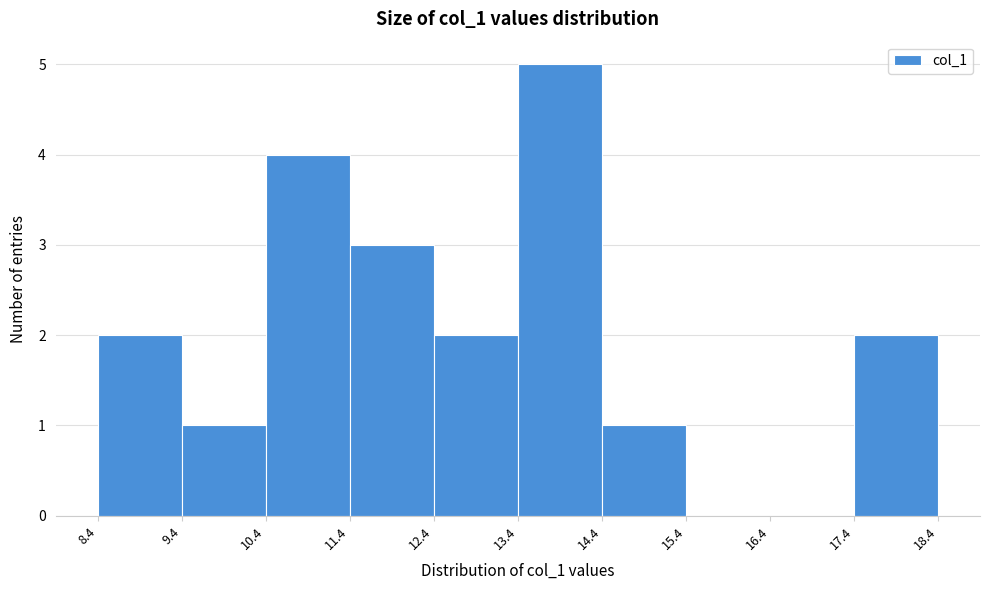

Reading left to right, transcribe this chart: for each bar, give the range it covers on the x-axis and its height. The values are not printed on the chart, so give them approximately, as read against the axis.

8.4 to 9.4: 2
9.4 to 10.4: 1
10.4 to 11.4: 4
11.4 to 12.4: 3
12.4 to 13.4: 2
13.4 to 14.4: 5
14.4 to 15.4: 1
15.4 to 16.4: 0
16.4 to 17.4: 0
17.4 to 18.4: 2